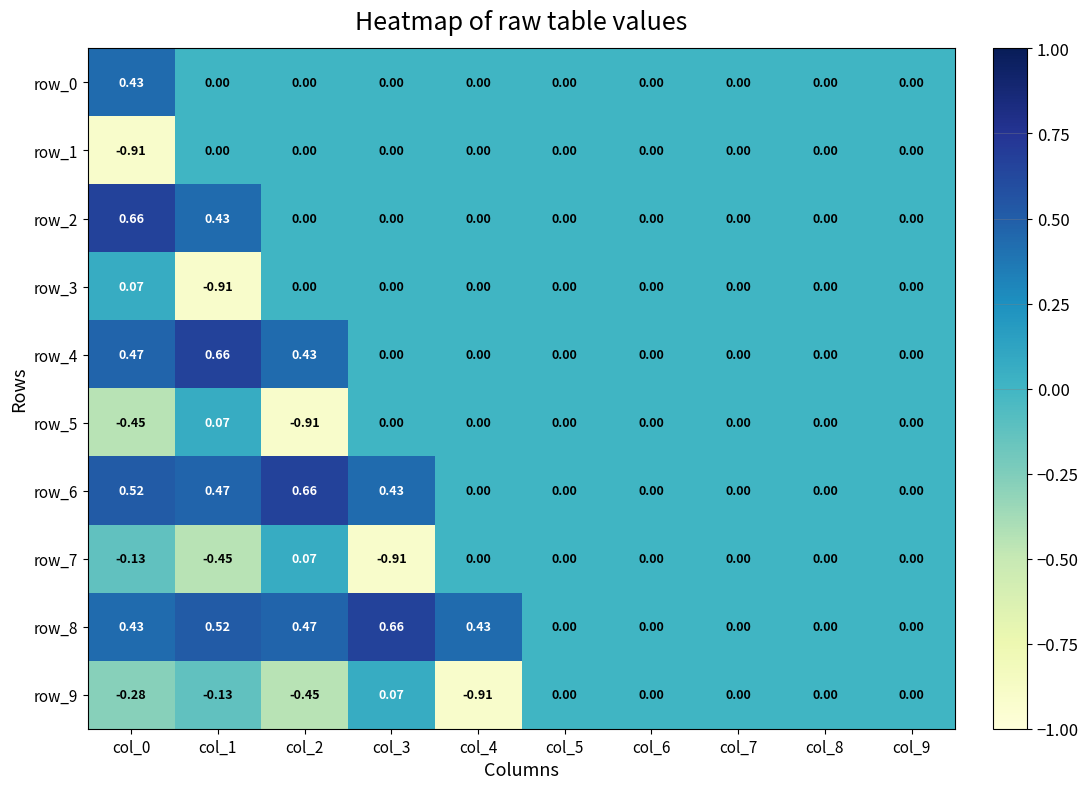

Is the value of row_6 at col_0 greater than the value of row_4 at col_6?

Yes